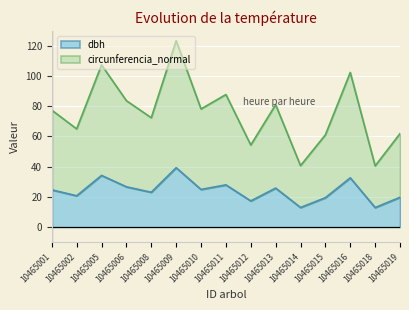

What is the value of the circunferencia_normal point at the 13th from the left?

102.4